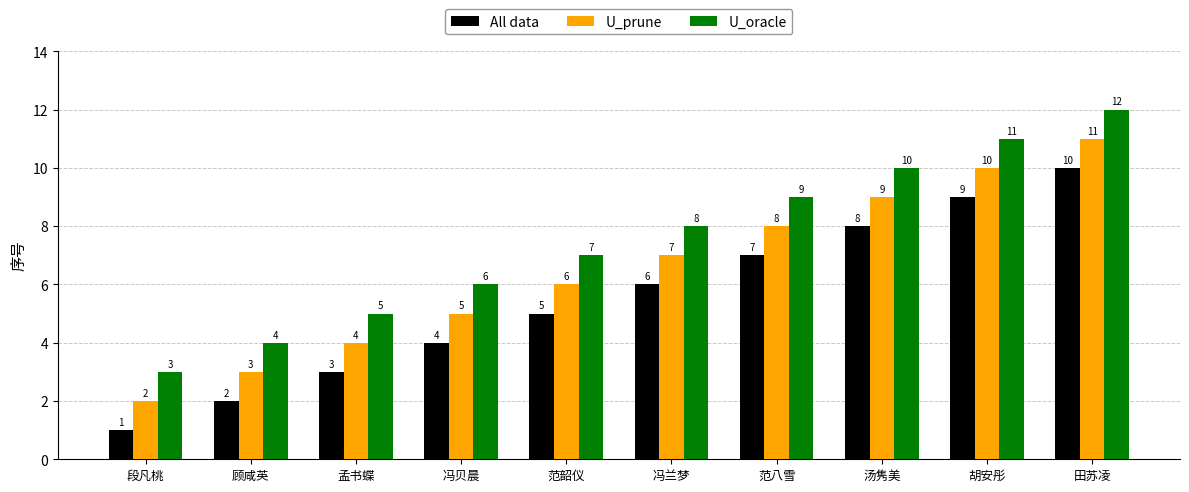

How many data points does each series have?

10